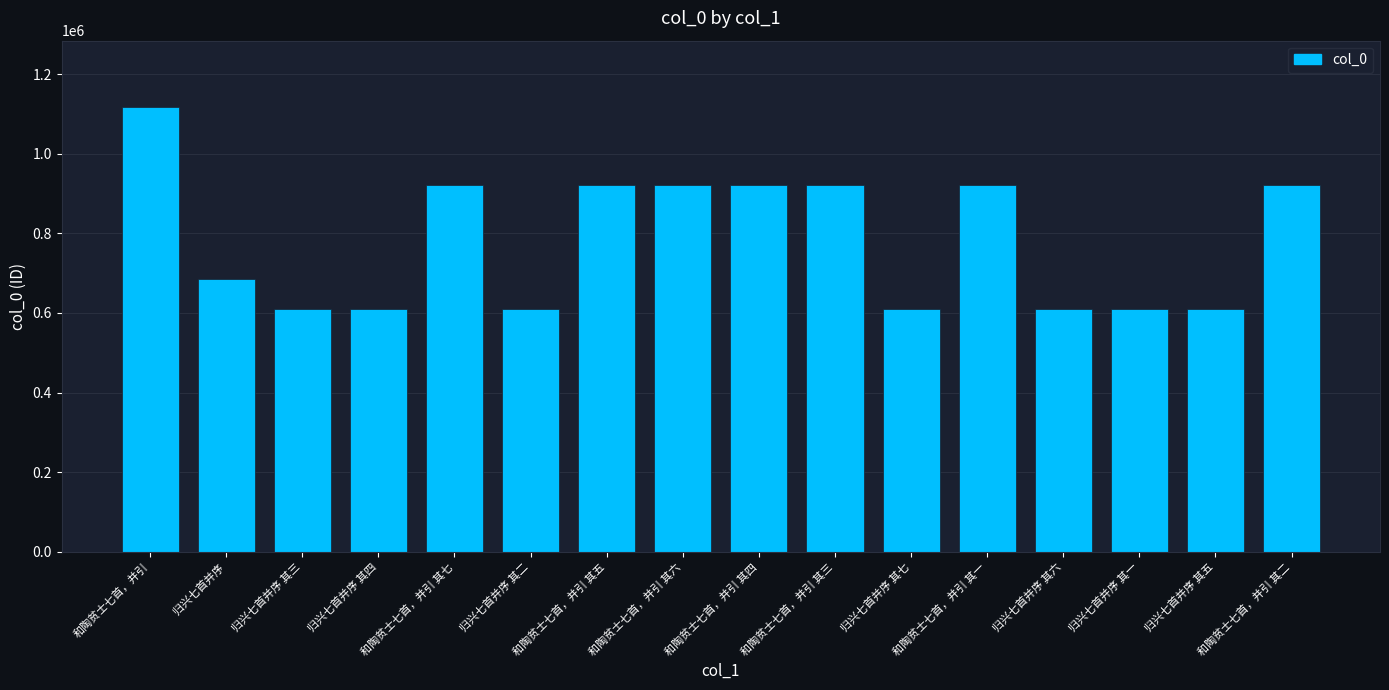

What is the label of the 7th bar from the left?

和陶贫士七首，并引 其五